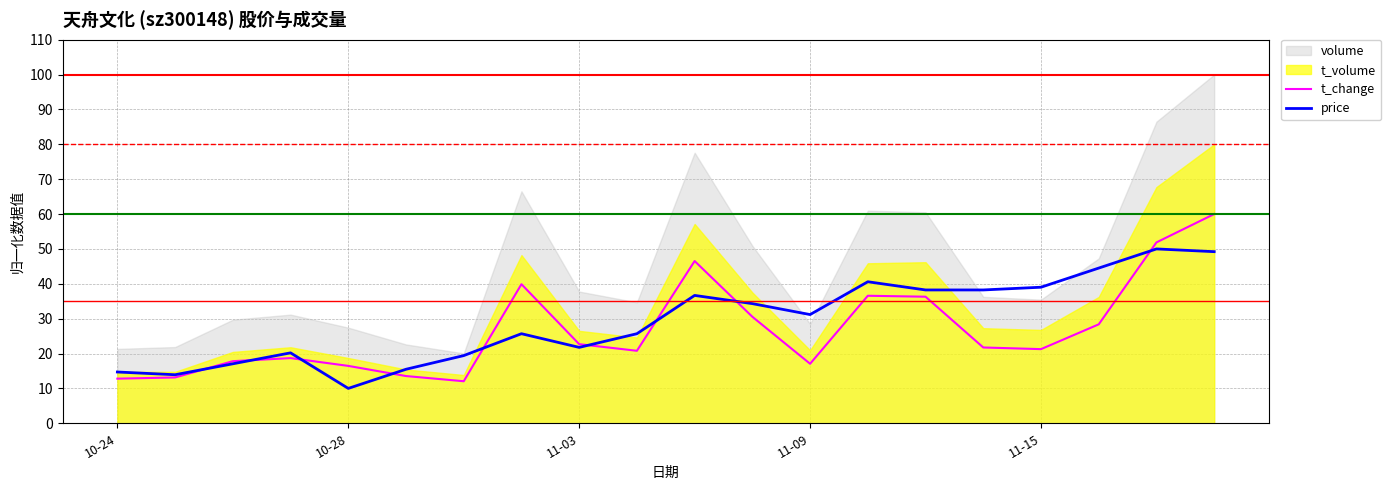

Does the chart have visible grid lines?

Yes